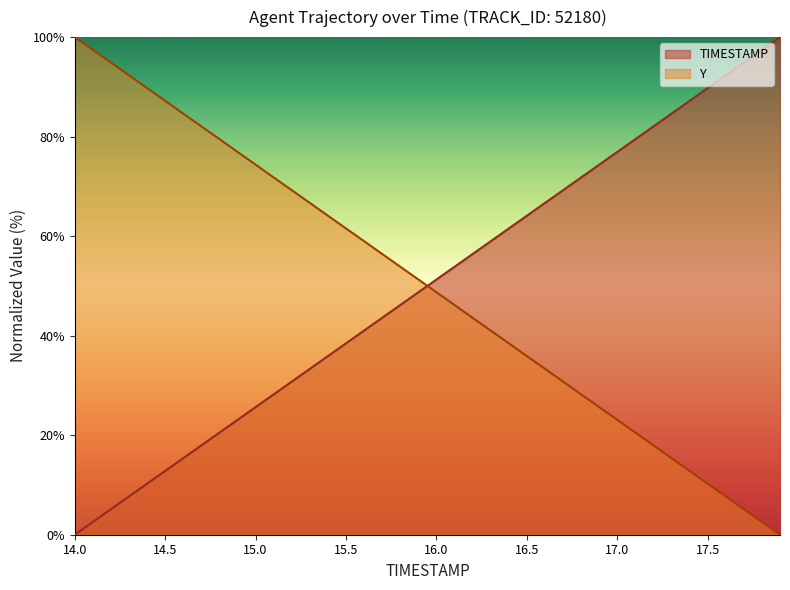

At which category is the sum across all series the highest?

14.8